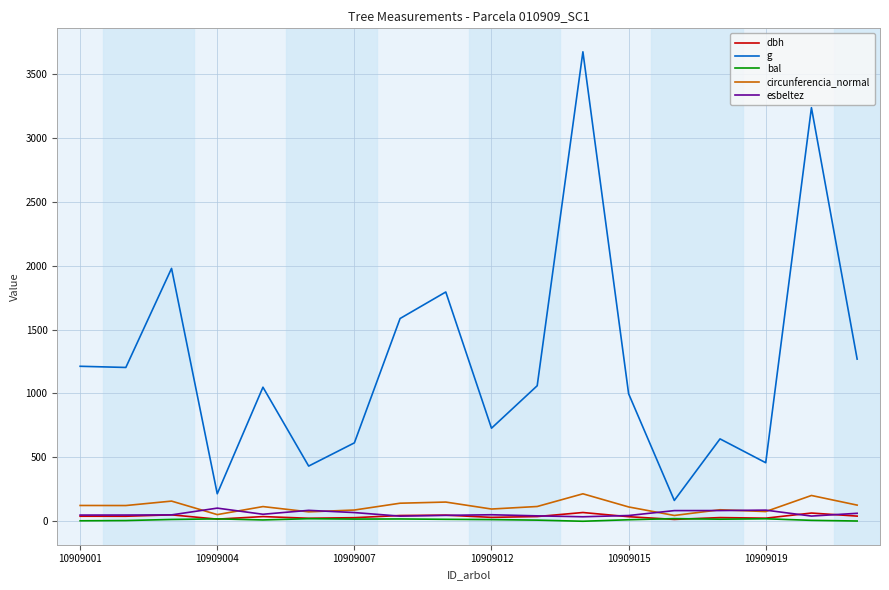

Which series has the largest total across all categories?

g